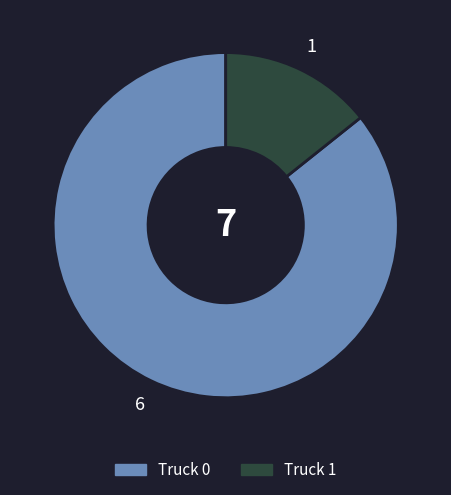

Rank the categories by value from highest to lowest.

Truck 0, Truck 1